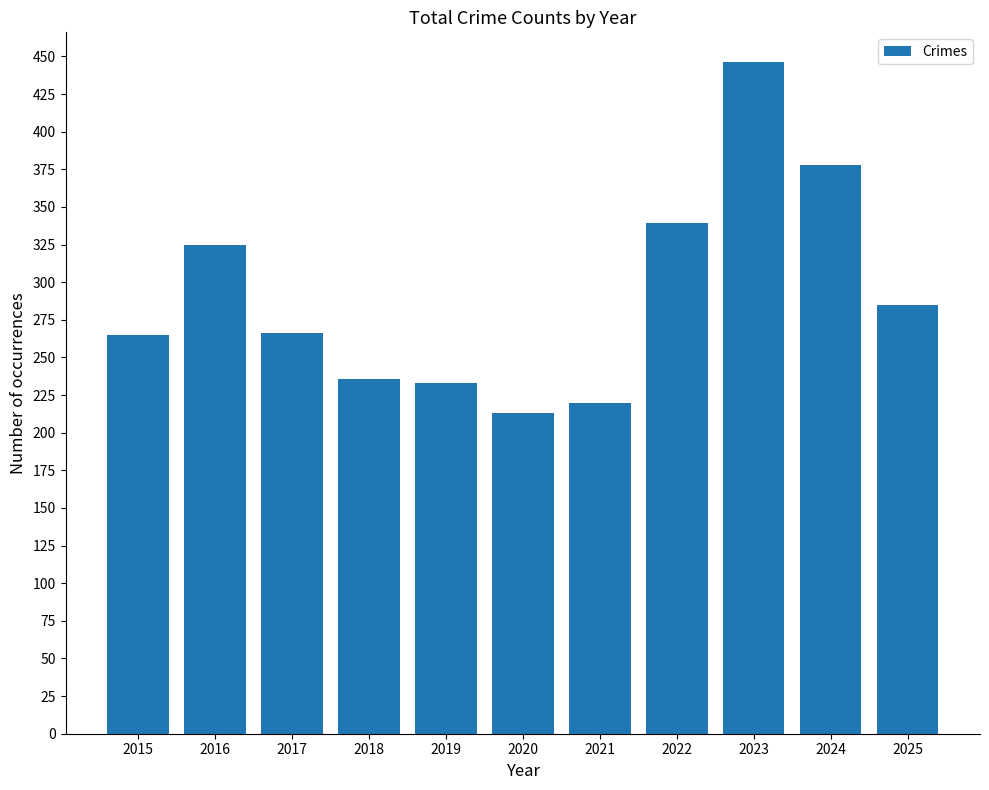

Count the number of categories in the chart.

11